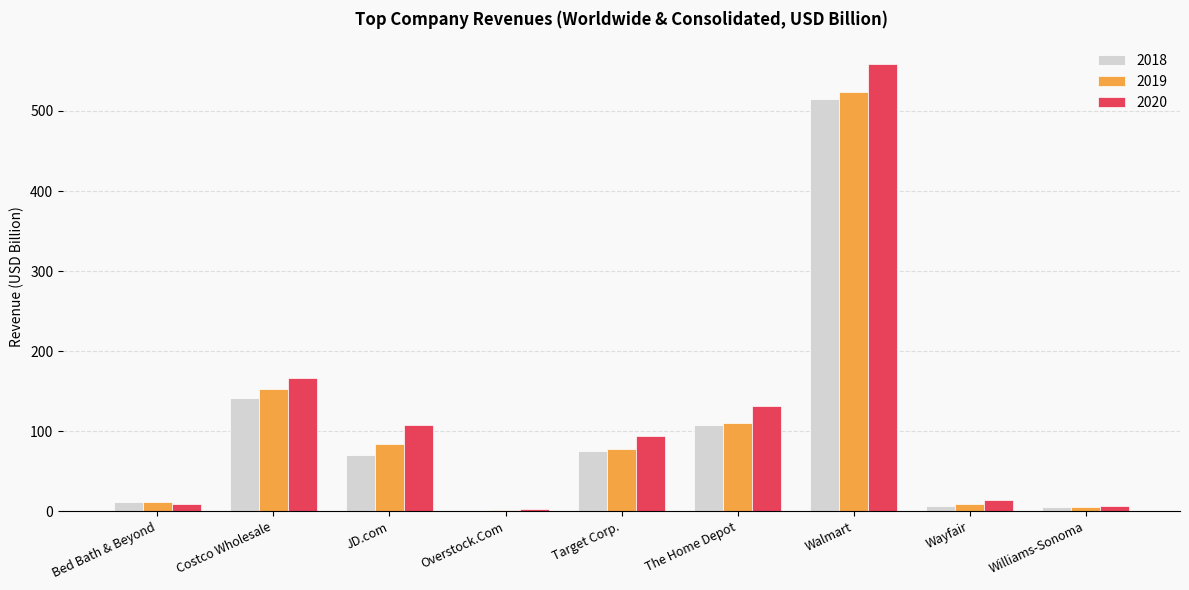

What is the highest value of the 2018 series?

514.4